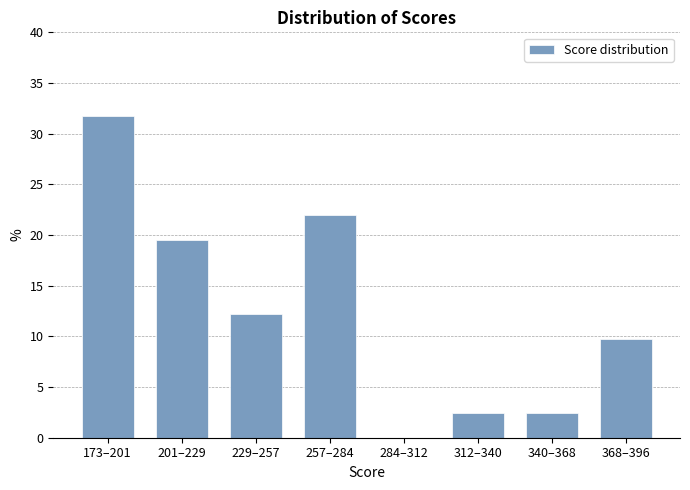

Reading left to right, transcribe all the data shown in this chart.

173–201=31.7	201–229=19.5	229–257=12.2	257–284=22.0	284–312=0.0	312–340=2.4	340–368=2.4	368–396=9.8